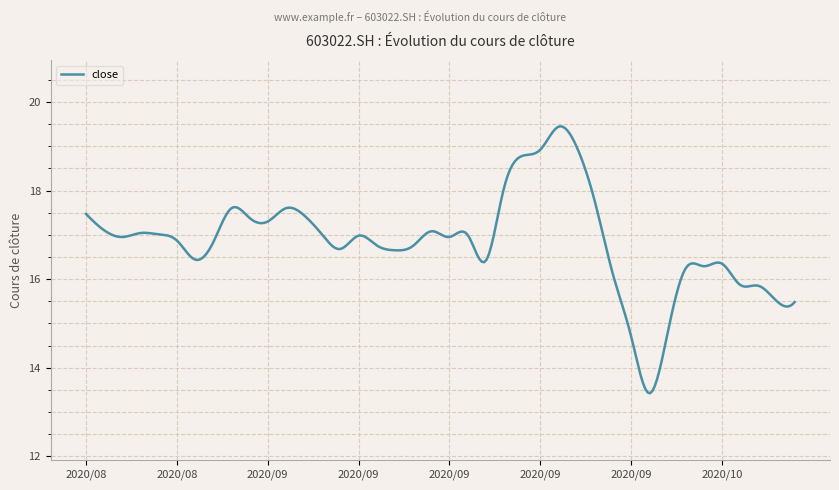

What is the maximum value shown in the chart?

19.4